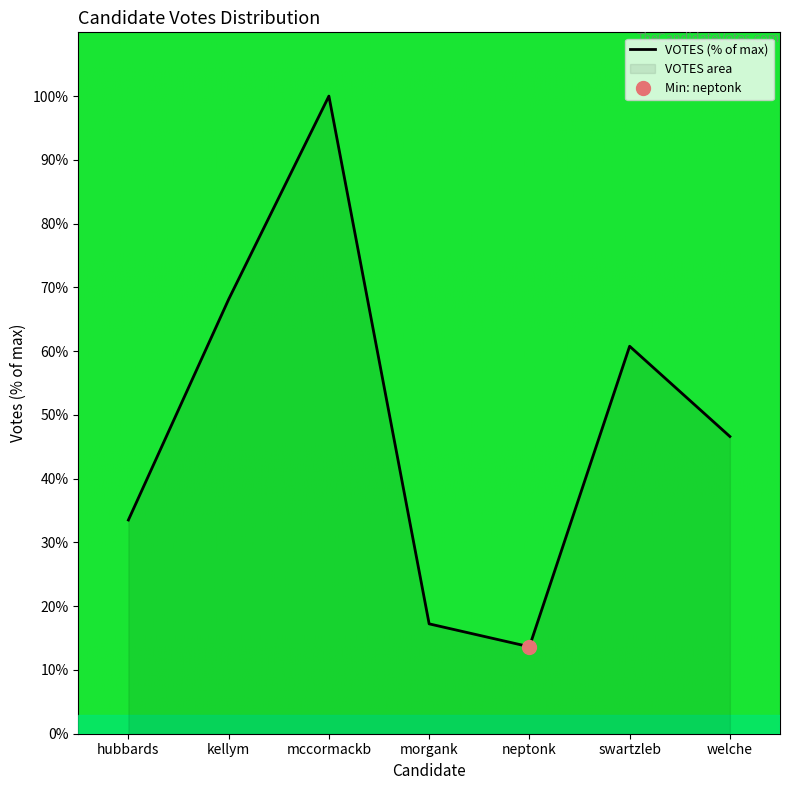

What is the smallest value displayed?

13.6